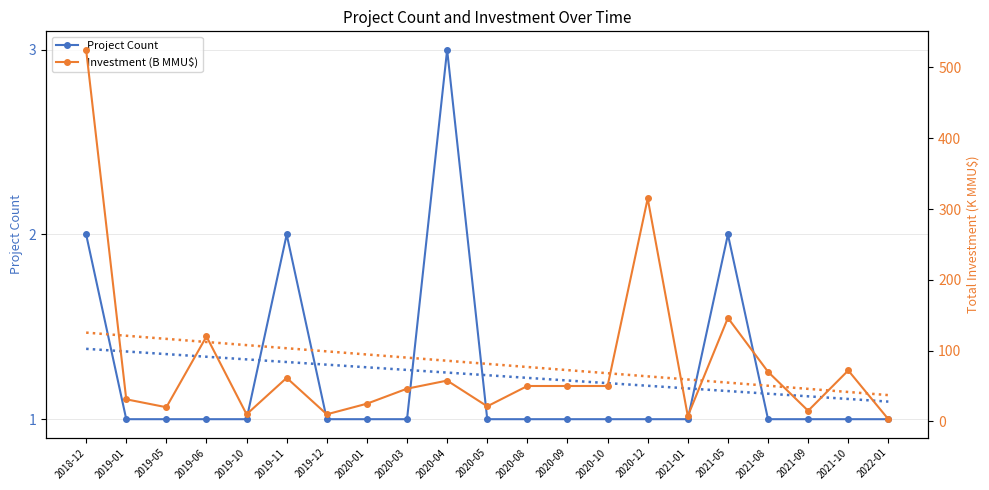

What is the greatest value displayed?

525.0